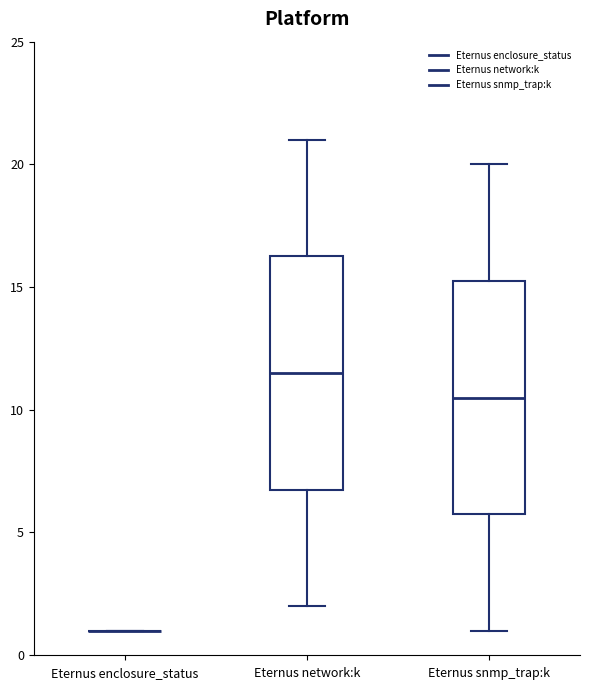

Where does the lower whisker of the box for Eternus network:k end on the y-axis? The values are not printed on the chart, so give them approximately, as read against the axis.

2.0